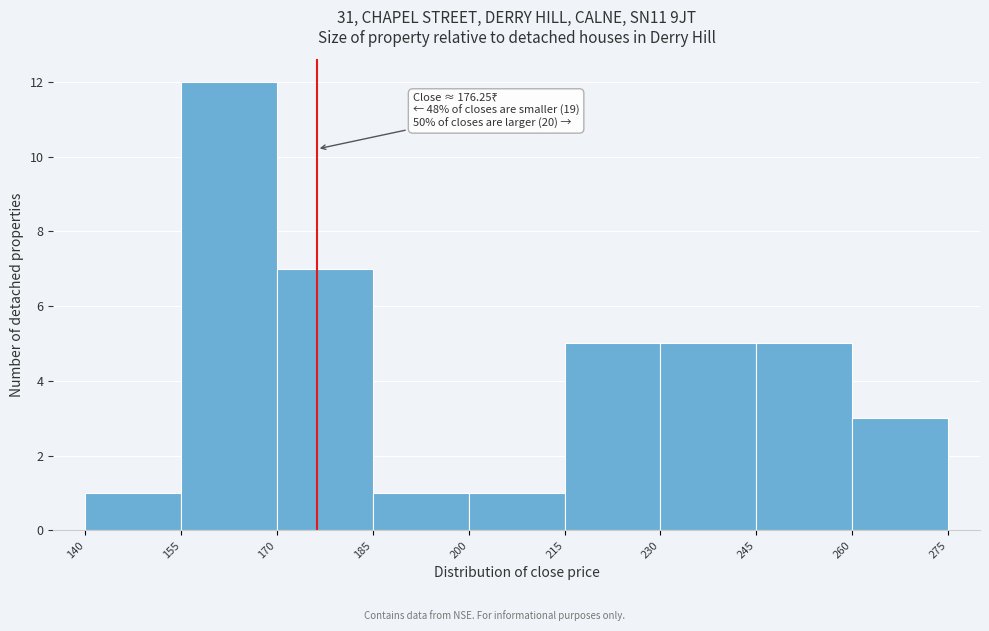

Which range on the x-axis has the tallest bar?

155 to 170